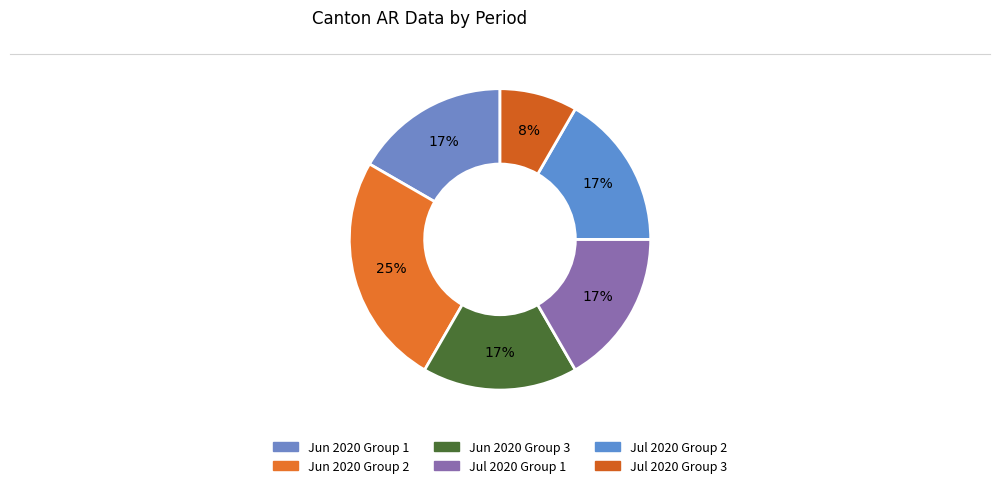

To the nearest percent, what is the average slice percentage?

17%